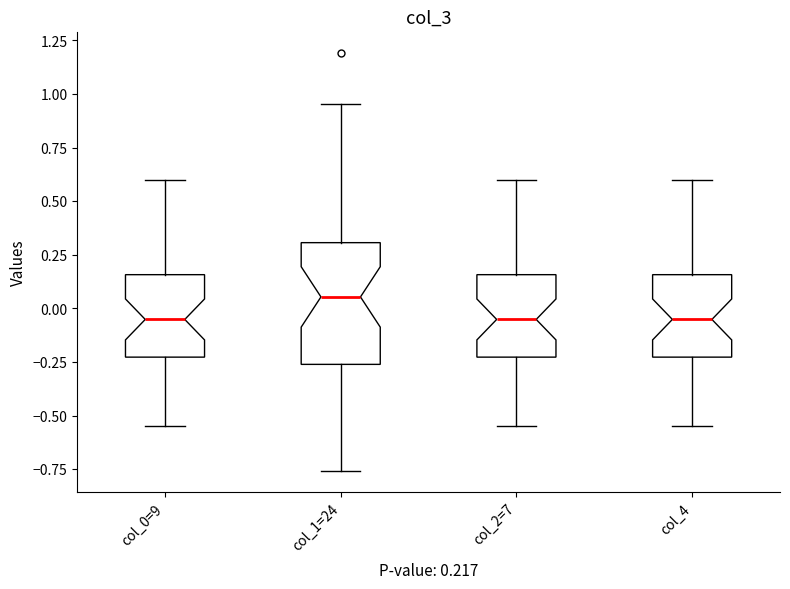

Which box's median line is the highest?

col_1=24